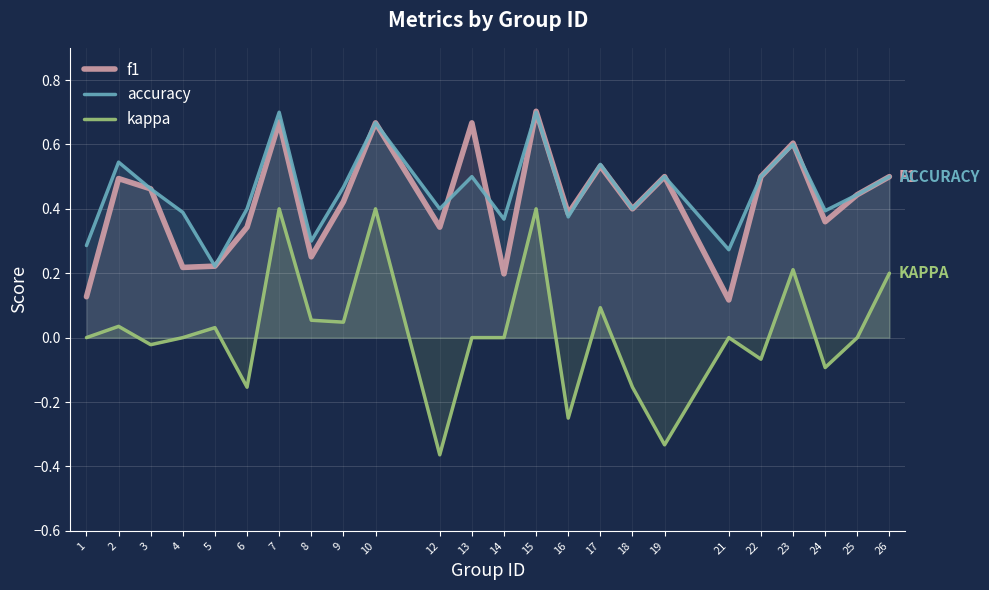

List the labels in order of kappa value, largest first.

7, 10, 15, 23, 26, 17, 8, 9, 2, 5, 1, 4, 13, 14, 21, 25, 3, 22, 24, 6, 18, 16, 19, 12